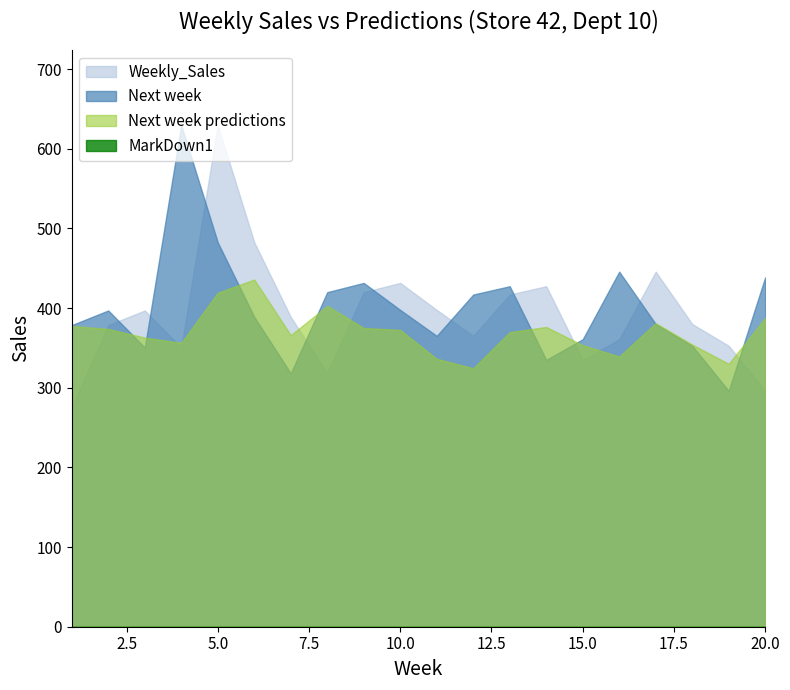

What value does the Weekly_Sales series have at 1?

275.3